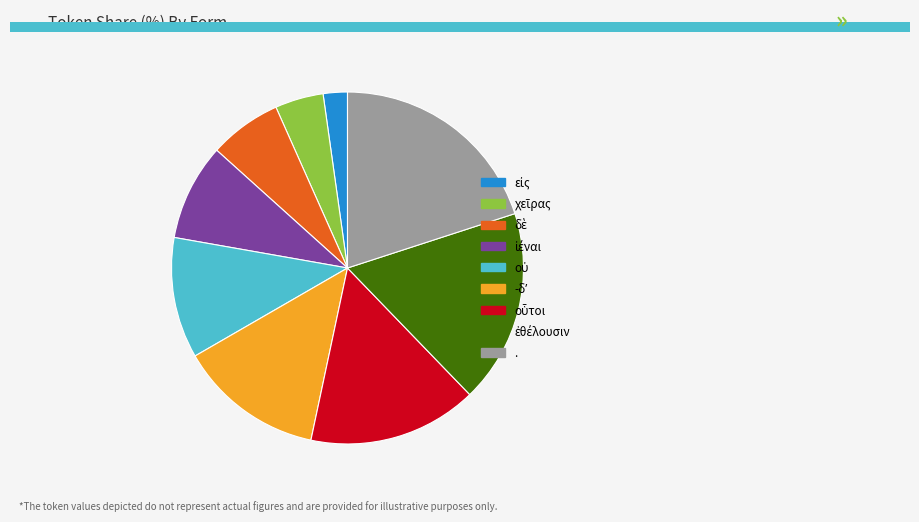

Is there any slice that represents more than half of the pie?

No